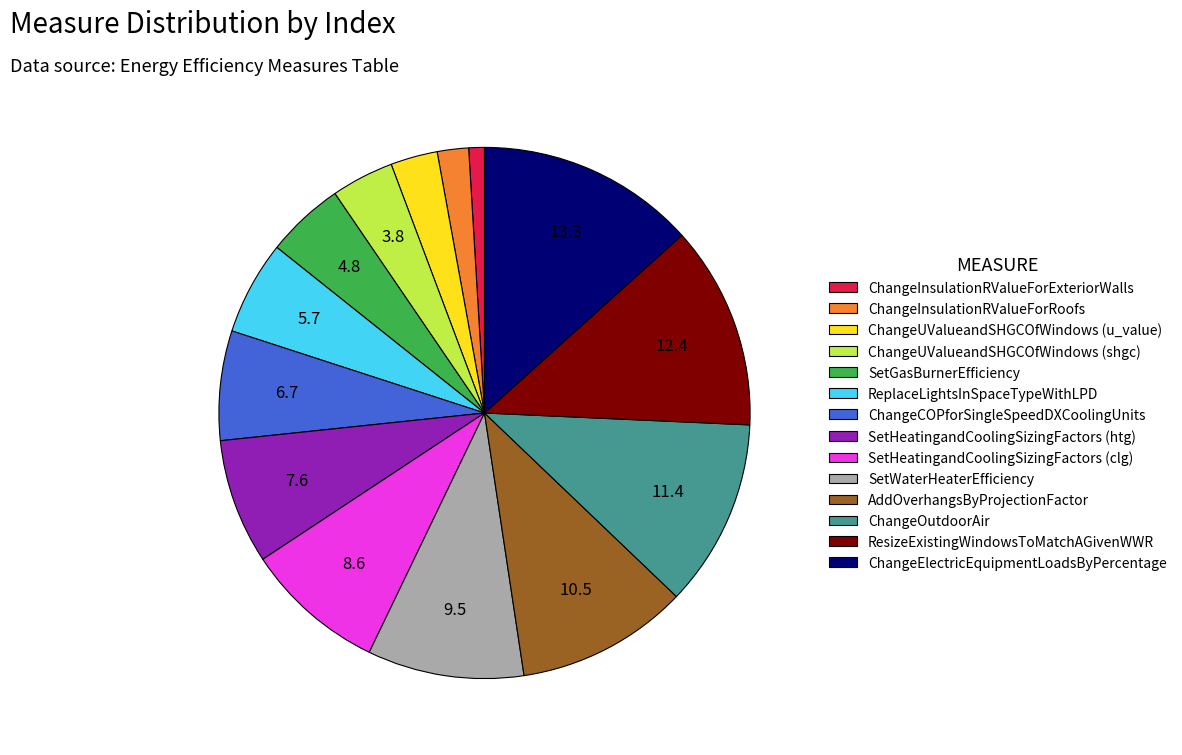

True or false: ChangeInsulationRValueForExteriorWalls accounts for 1% of the total.

True